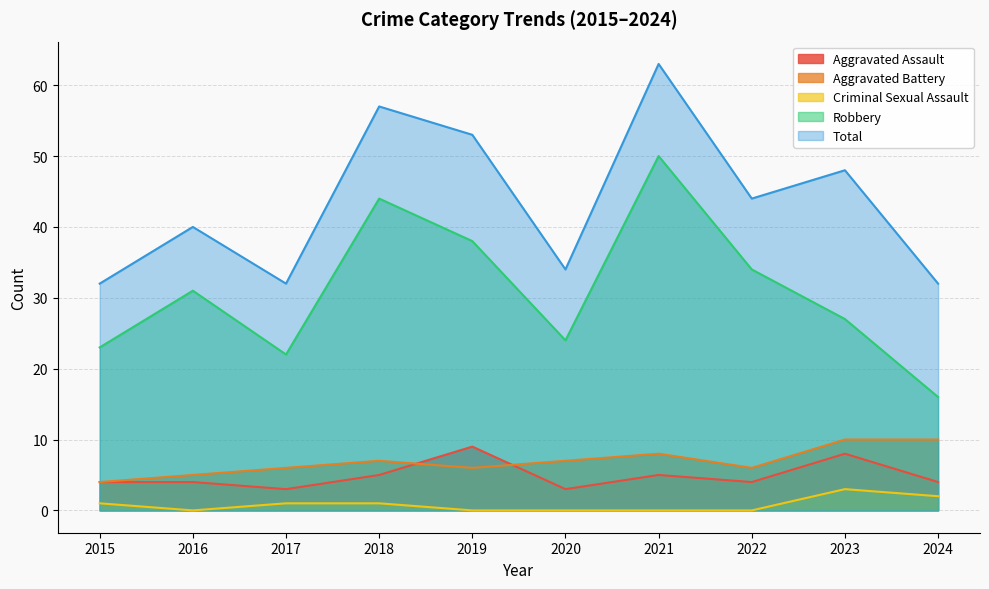

Rank the categories by Criminal Sexual Assault value from highest to lowest.

2023, 2024, 2015, 2017, 2018, 2016, 2019, 2020, 2021, 2022